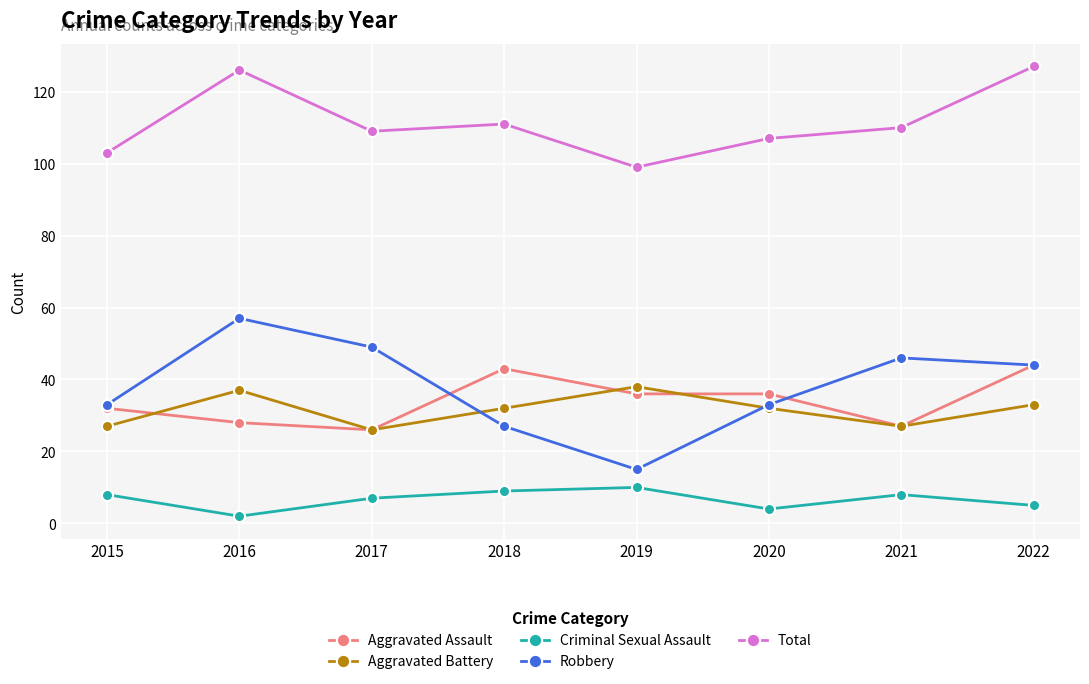

What are all the series names shown in the legend?

Aggravated Assault, Aggravated Battery, Criminal Sexual Assault, Robbery, Total